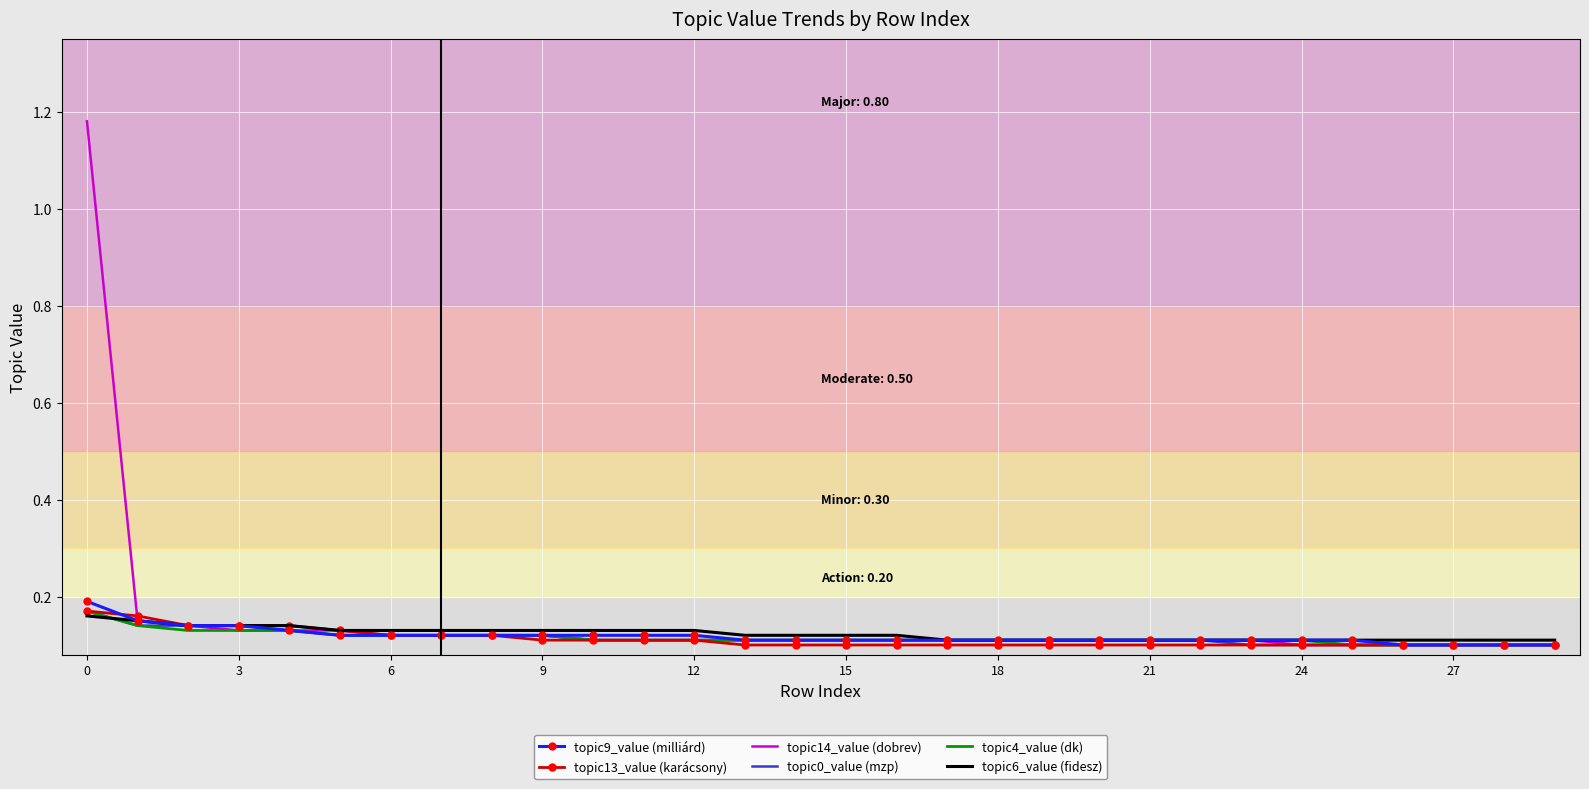

Which series has the largest total across all categories?

topic14_value (dobrev)